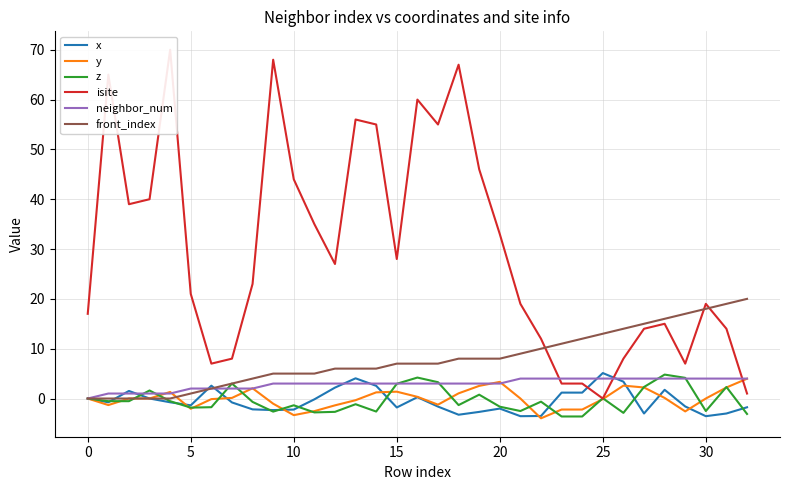

How many categories are shown in the chart?

33